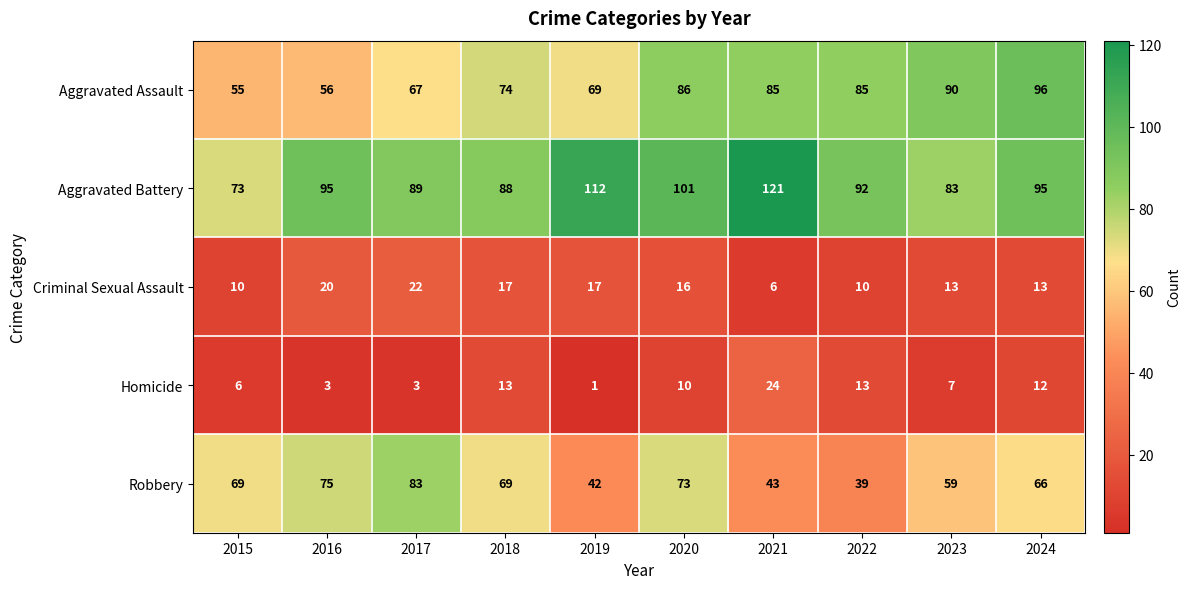

What is the difference between the highest and lowest values at 2017?

86